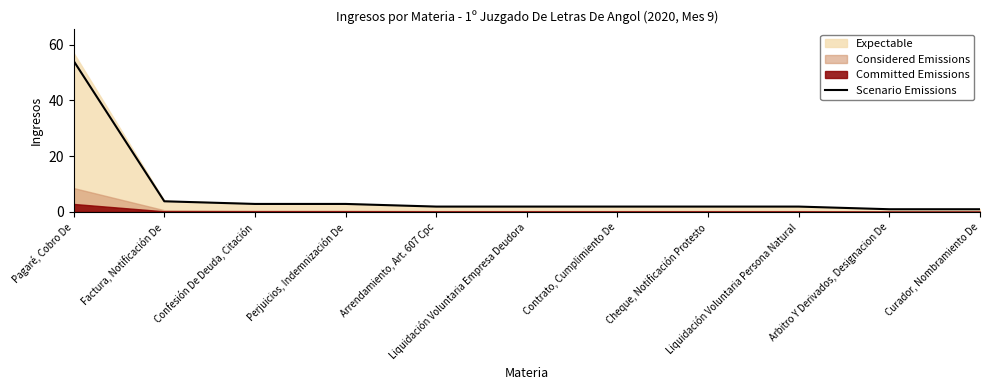

Reading left to right, transcribe all the data shown in this chart.

54.1	3.8	2.8	2.8	1.9	1.9	1.9	1.9	1.9	0.9	0.9